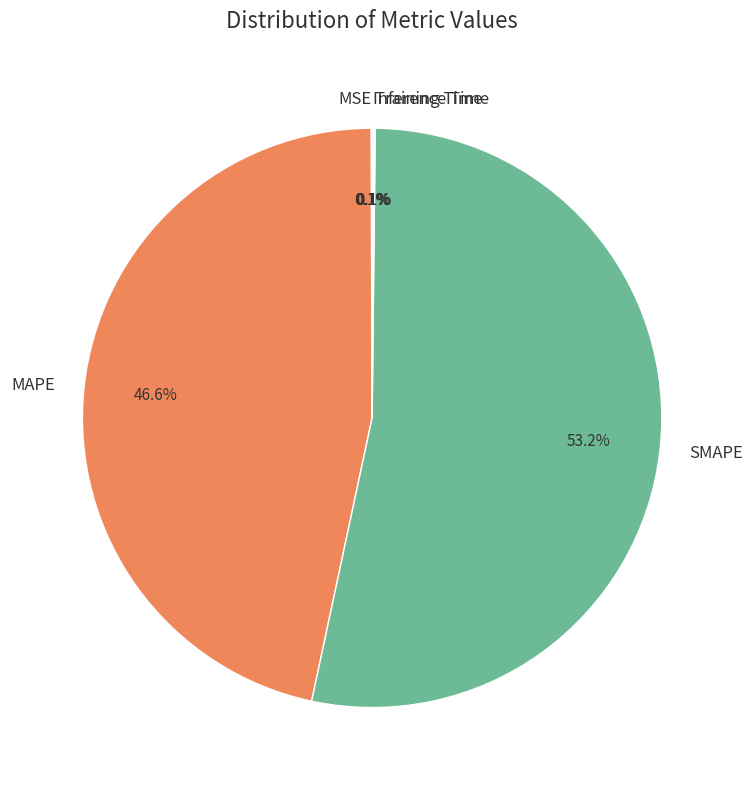

Is it true that SMAPE is 68% of the pie?

False